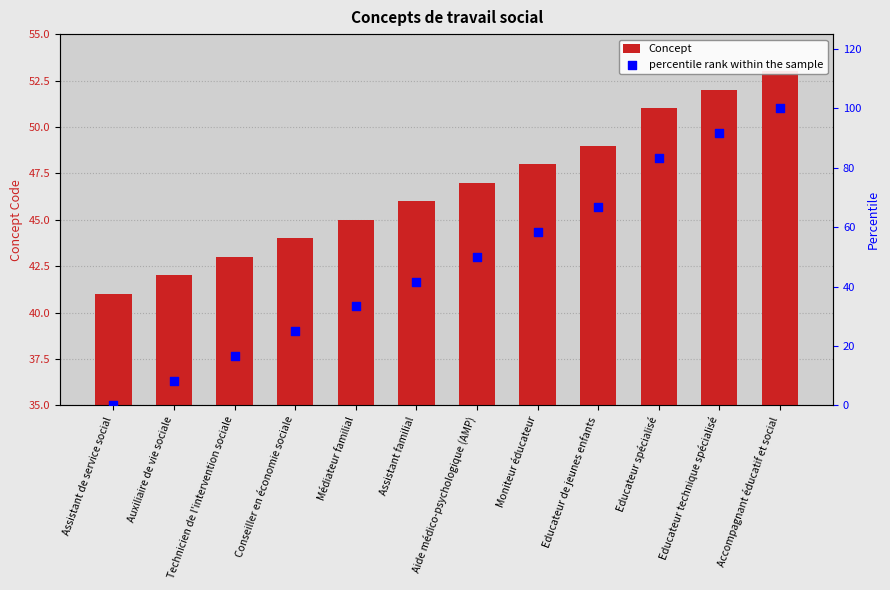

Which series has the widest spread of Y values?

percentile rank within the sample